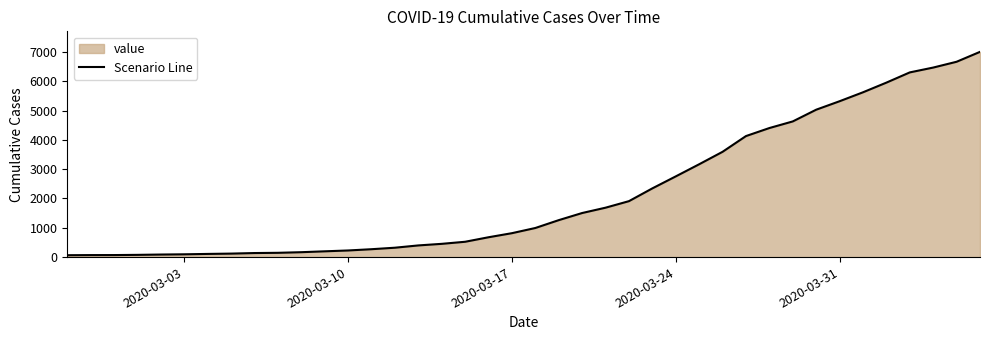

What is the maximum value shown in the chart?

7004